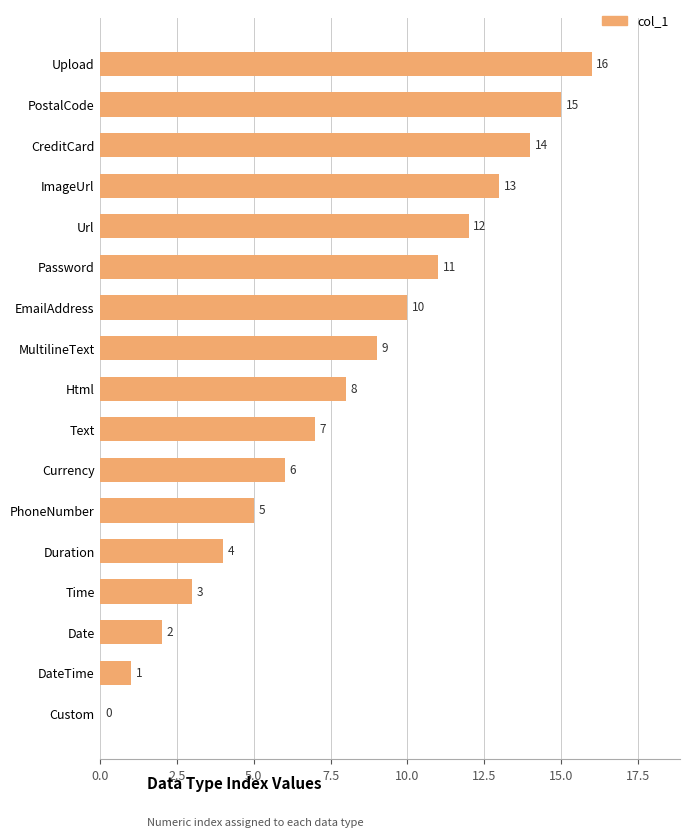

What is the greatest value displayed?

16